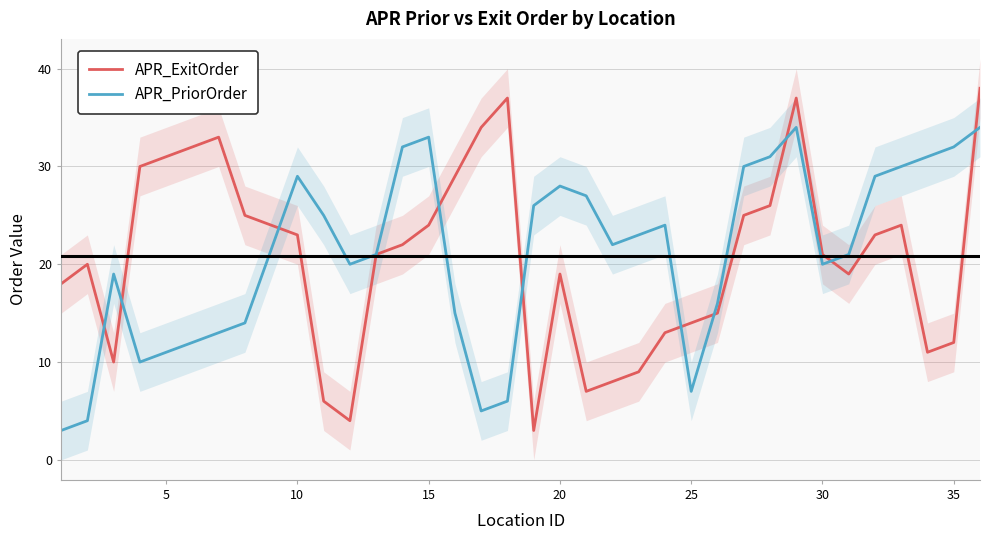

What is the highest value of the APR_ExitOrder series?

38